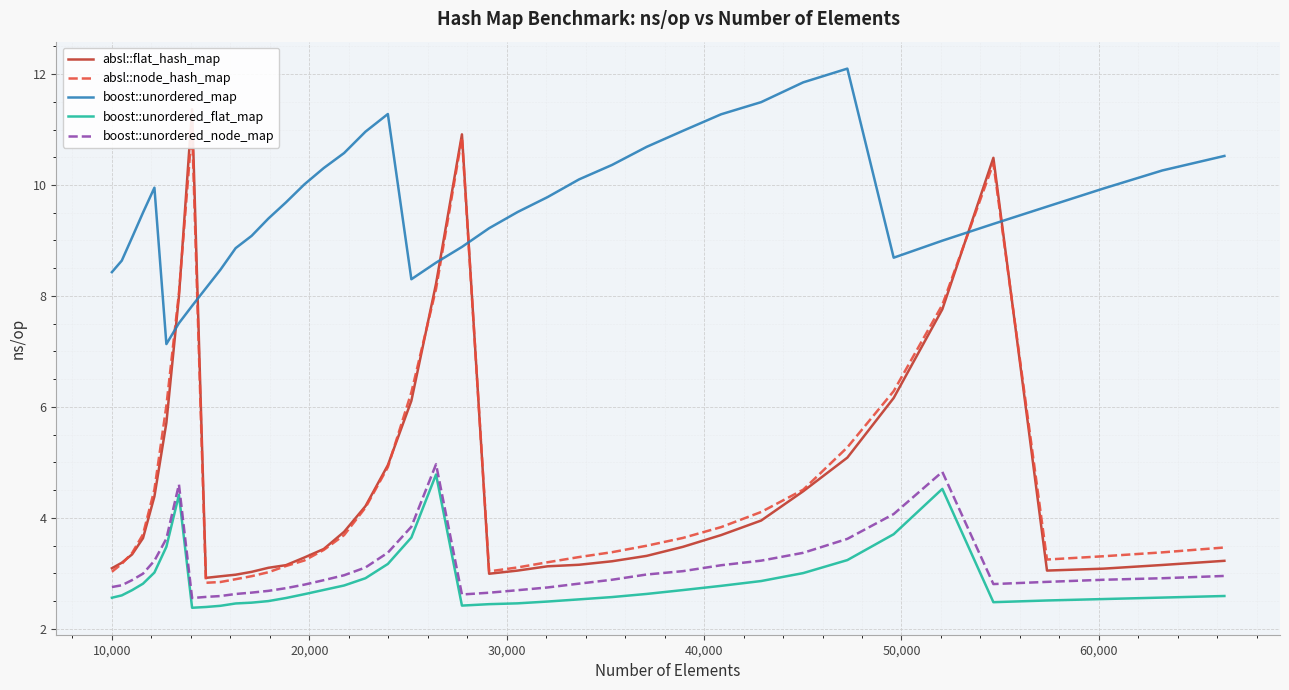

What is the minimum value for boost::unordered_flat_map?

2.4